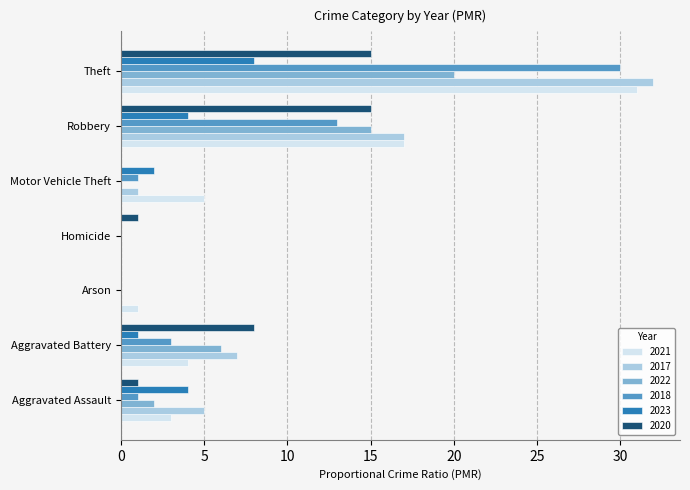

Between Homicide and Motor Vehicle Theft, which series saw the biggest shift?

2021